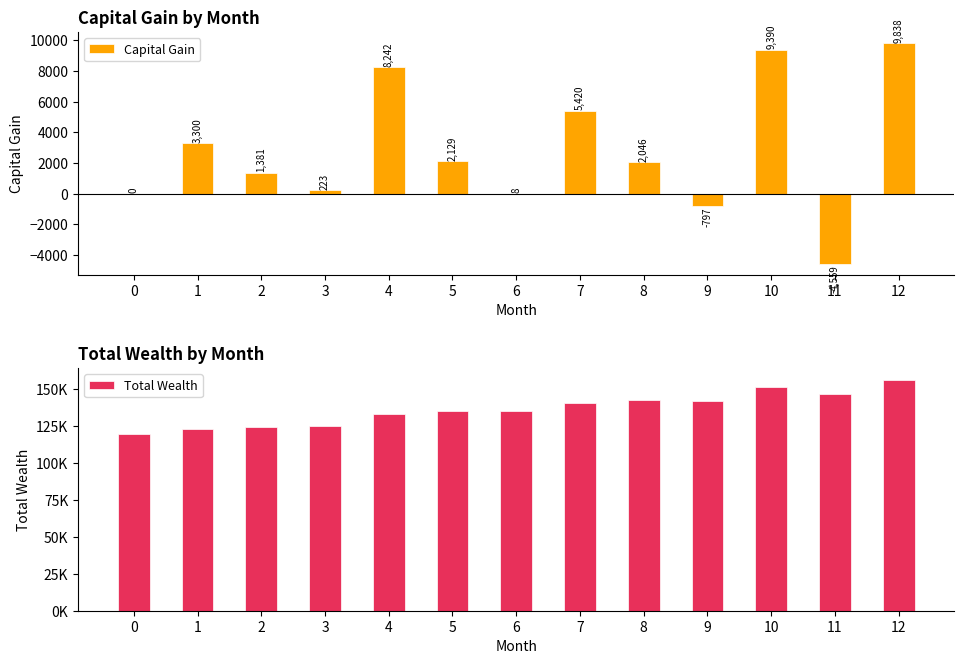

At which category is the sum across all series the highest?

12